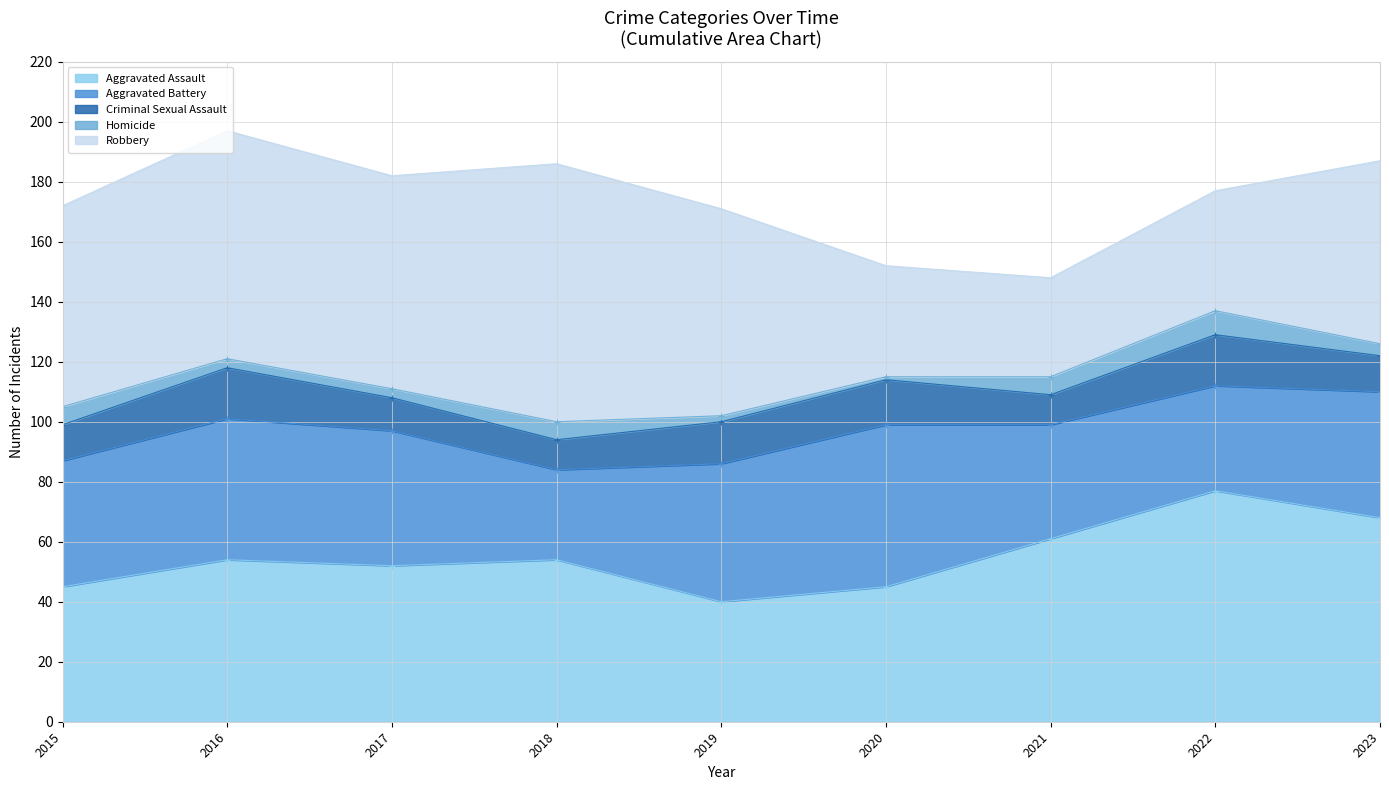

In Criminal Sexual Assault, how many points are lower than both neighbors (excluding endpoints)?

2